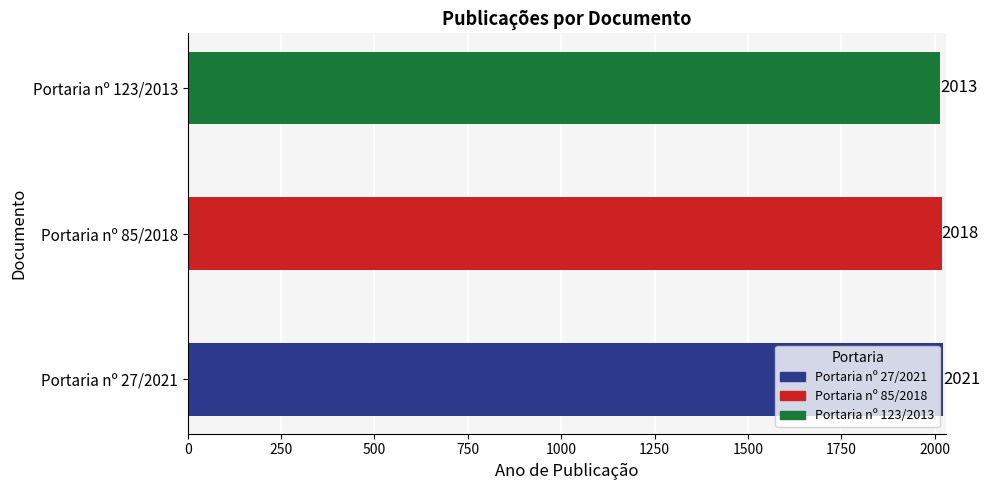

List the labels in order of value, smallest first.

Portaria nº 123/2013, Portaria nº 85/2018, Portaria nº 27/2021